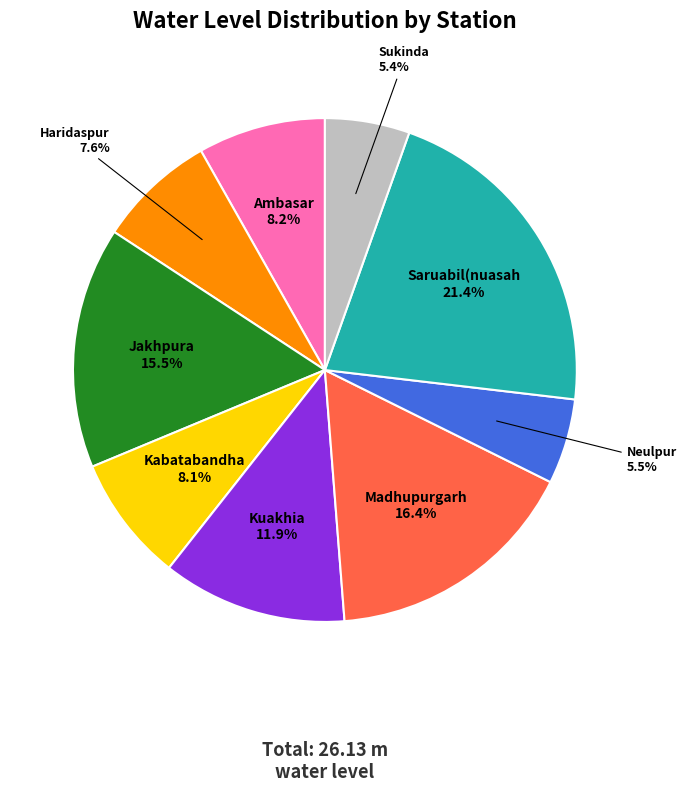

Combined, do Madhupurgarh and Haridaspur account for over 50%?

No